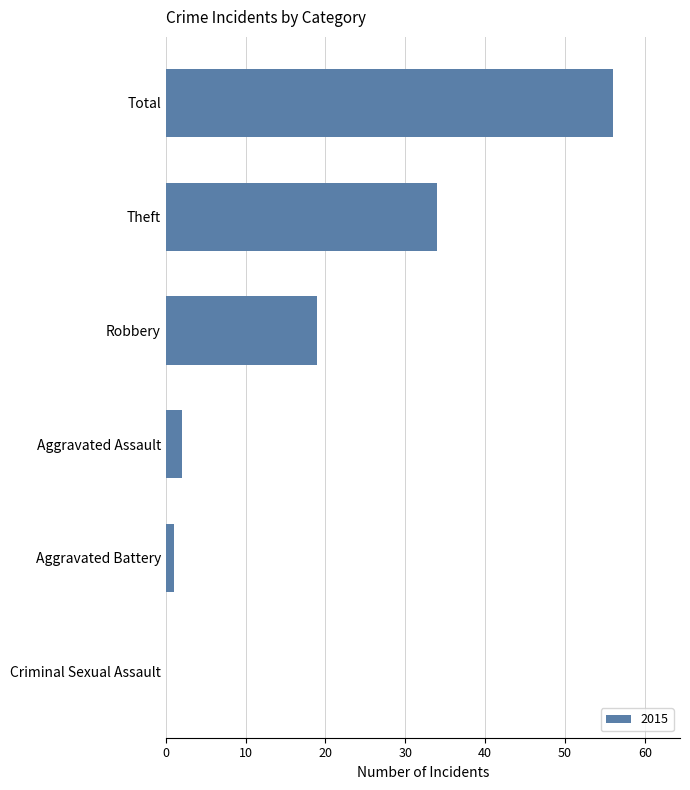

At which label is the value closest to 28?

Theft